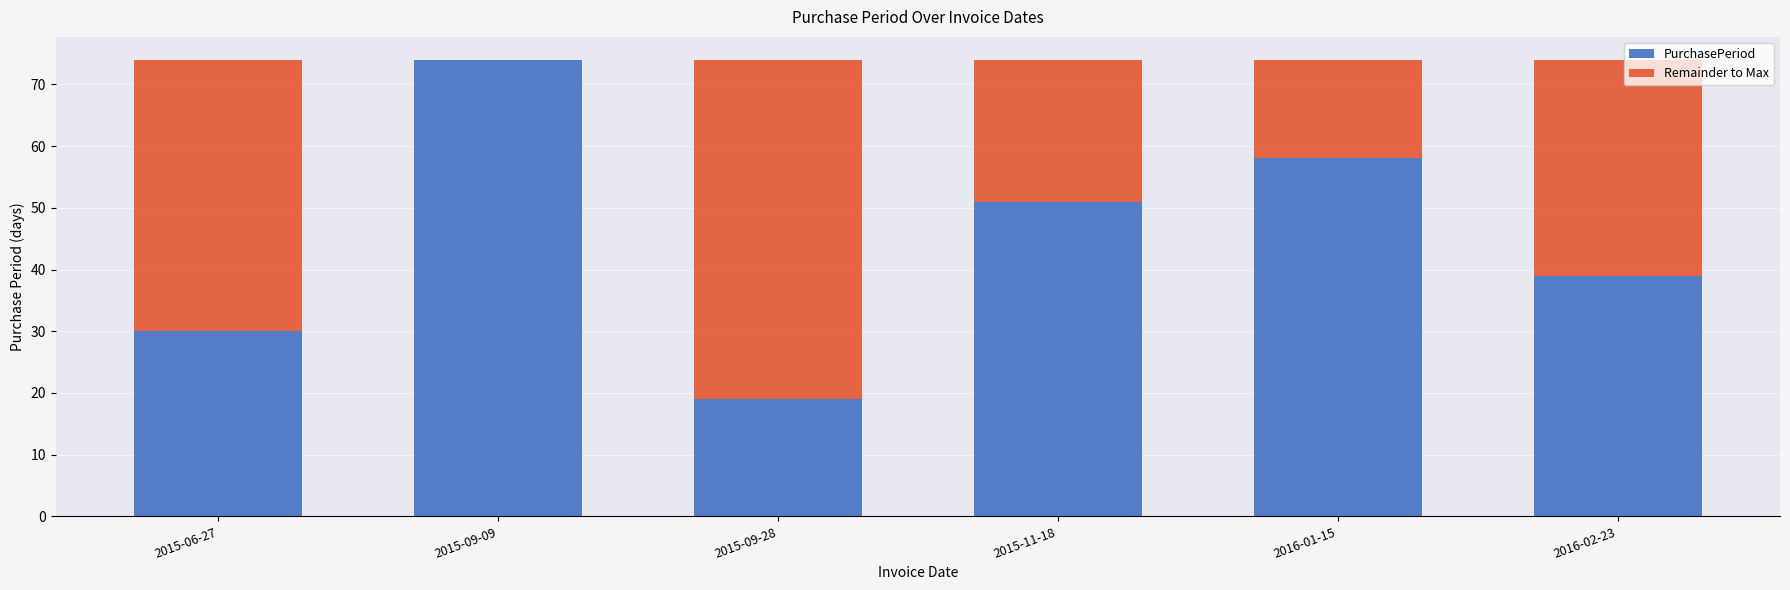

What is the highest value of the PurchasePeriod series?

74